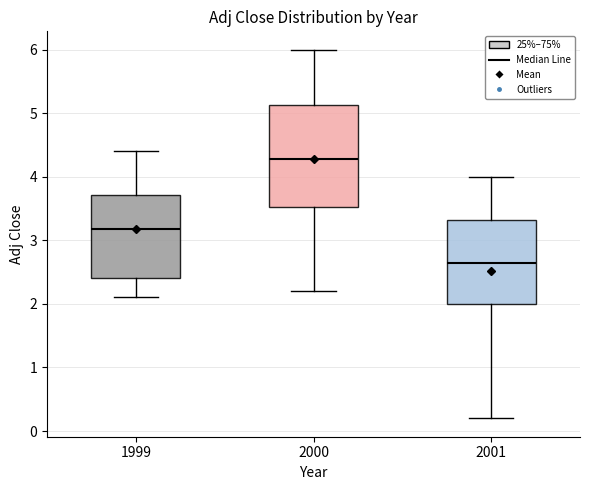

Reading left to right, read every box against the y-axis: the position of its median line, the range the box covers, and the ends of its whiskers. The values are not printed on the chart, so give them approximately, as read against the axis.

1999: median 3.2, box 2.4 to 3.7, whiskers 2.1 to 4.4
2000: median 4.3, box 3.5 to 5.1, whiskers 2.2 to 6.0
2001: median 2.7, box 2.0 to 3.3, whiskers 0.2 to 4.0